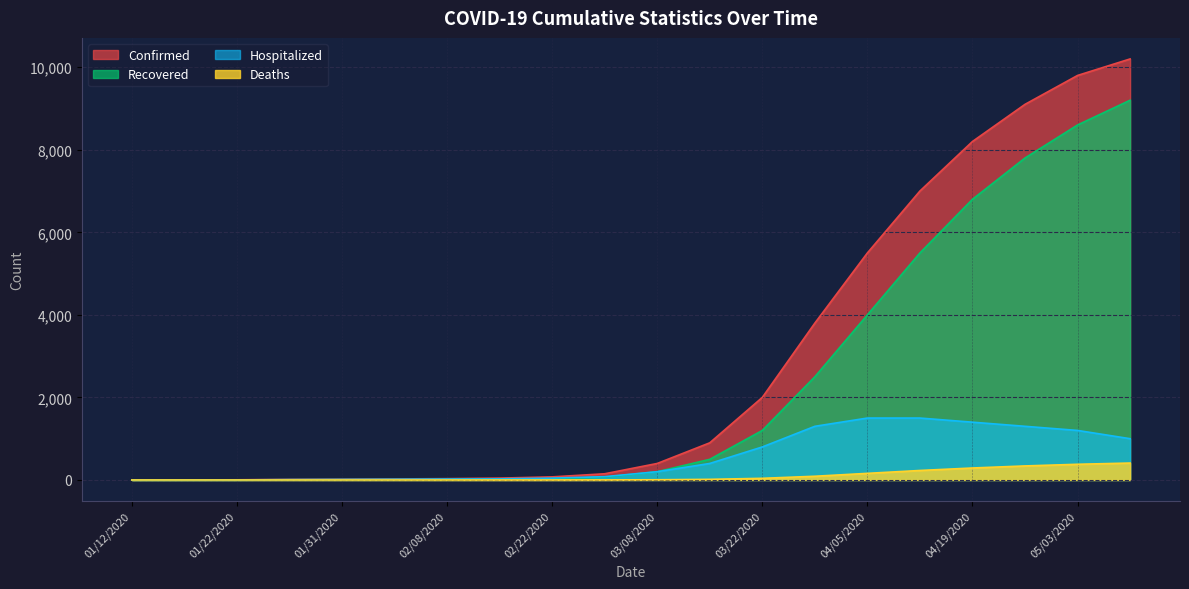

True or false: Hospitalized has a value of 1500 at 04/05/2020.

True